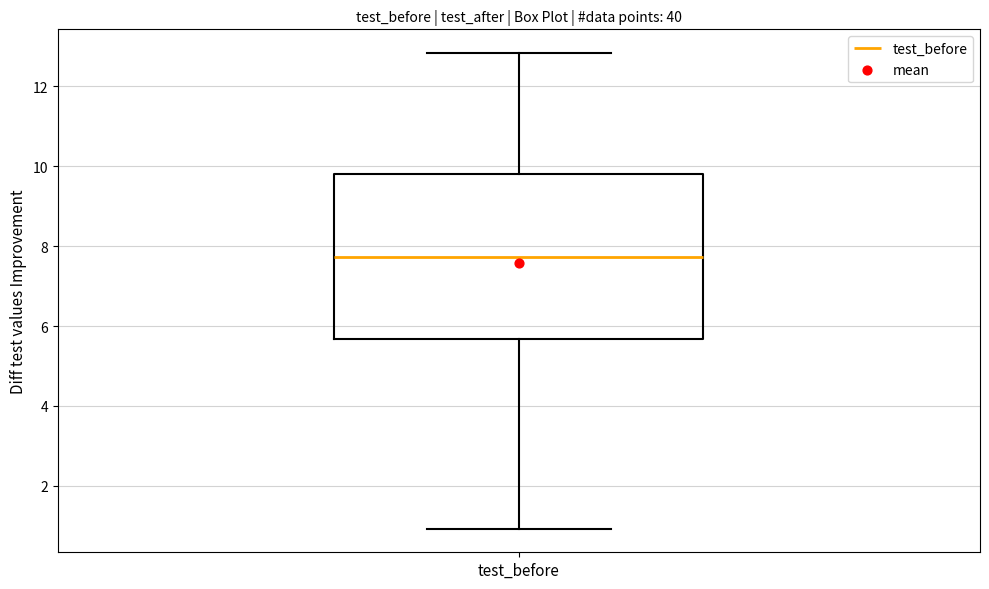

Read this box plot against the y-axis: the position of the median line, the range covered by the box, and the ends of both whiskers. The values are not printed on the chart, so give them approximately, as read against the axis.

median 7.8, box 5.6 to 9.8, whiskers 1.0 to 12.8